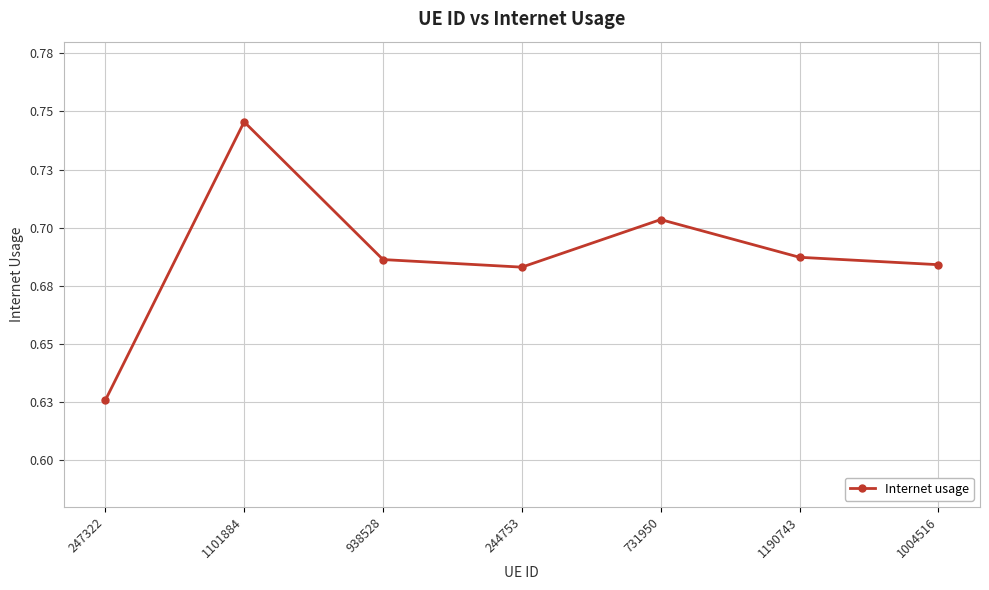

Does the chart have visible grid lines?

Yes